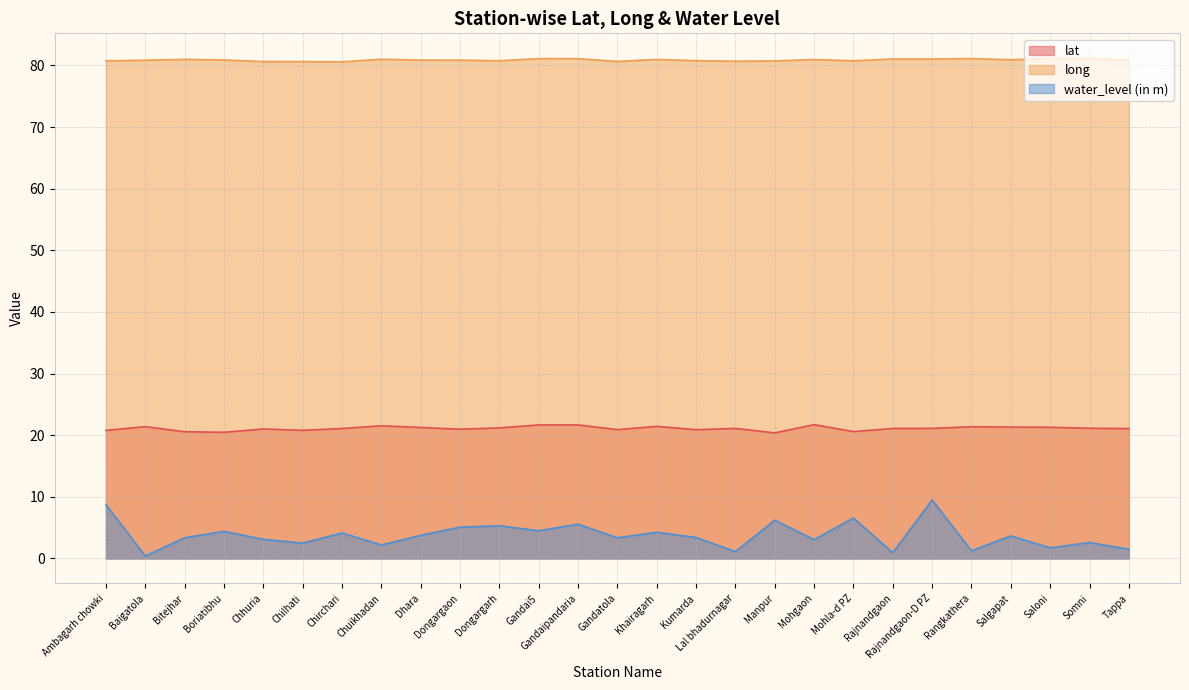

The lat series shows 10.9 at Somni. True or false?

False